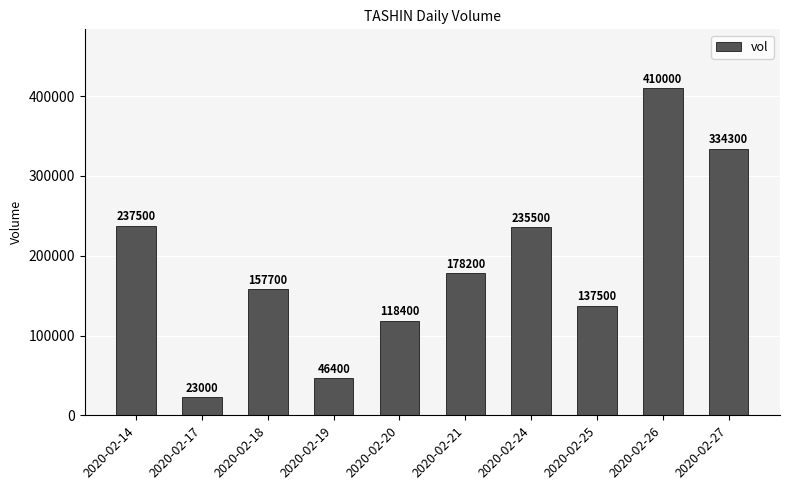

Rank the categories by value from lowest to highest.

2020-02-17, 2020-02-19, 2020-02-20, 2020-02-25, 2020-02-18, 2020-02-21, 2020-02-24, 2020-02-14, 2020-02-27, 2020-02-26